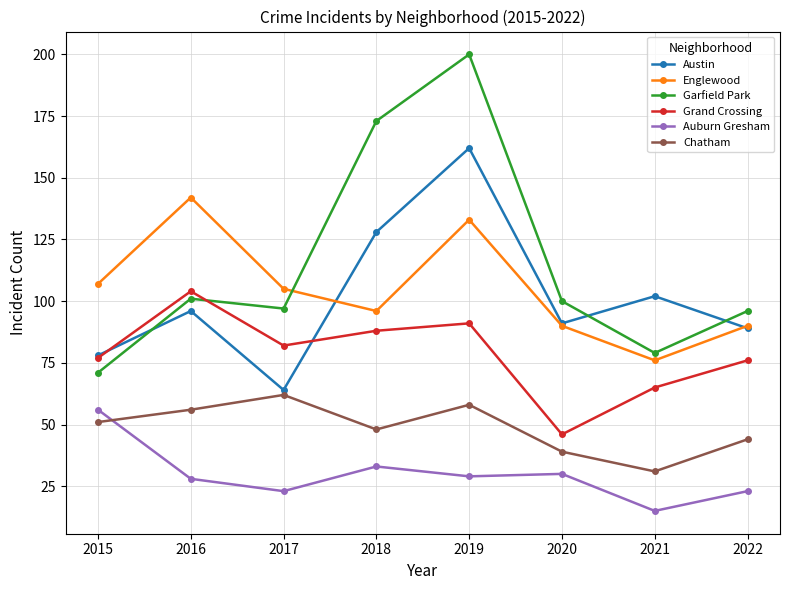

How many lines are shown in the chart?

6